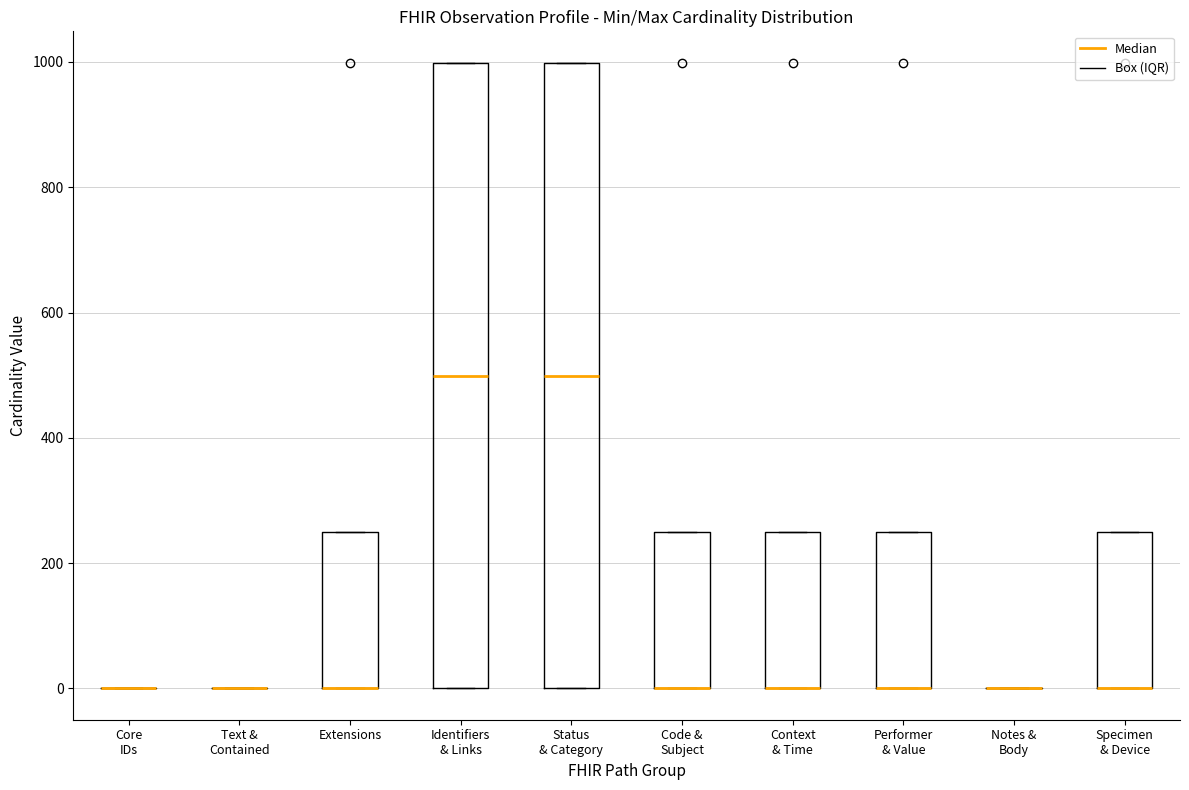

Where is the upper edge of the box for Code & Subject on the y-axis? The values are not printed on the chart, so give them approximately, as read against the axis.

260